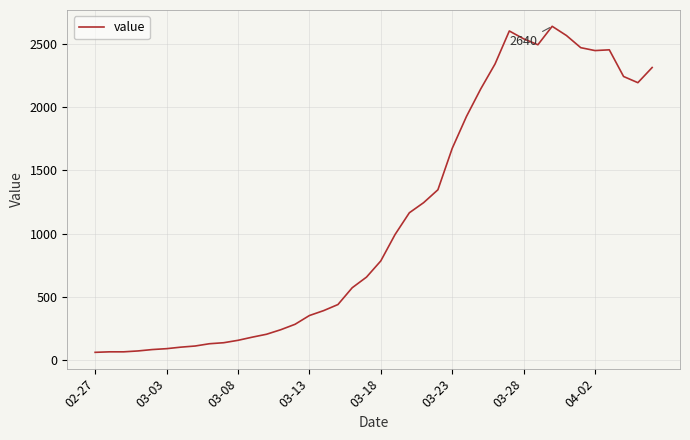

What is the maximum value shown in the chart?

2640